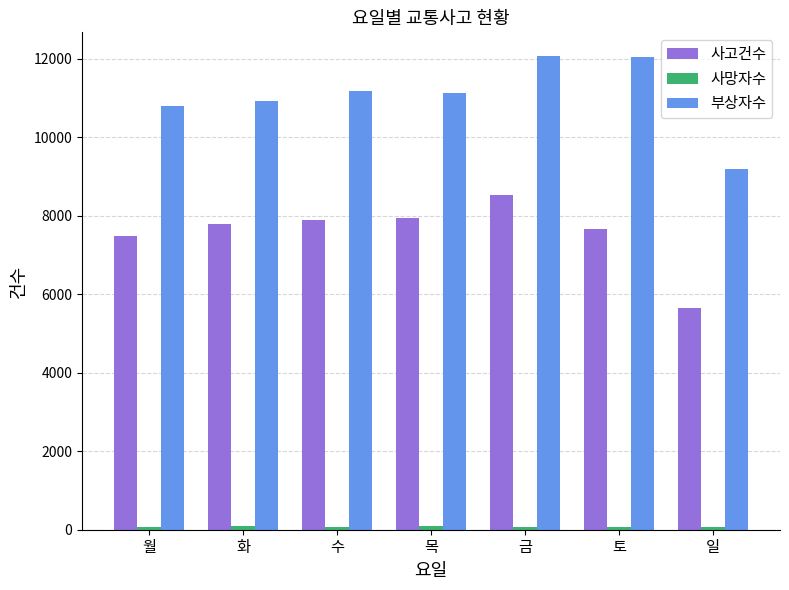

True or false: 사고건수 has a value of 7903 at 수.

True